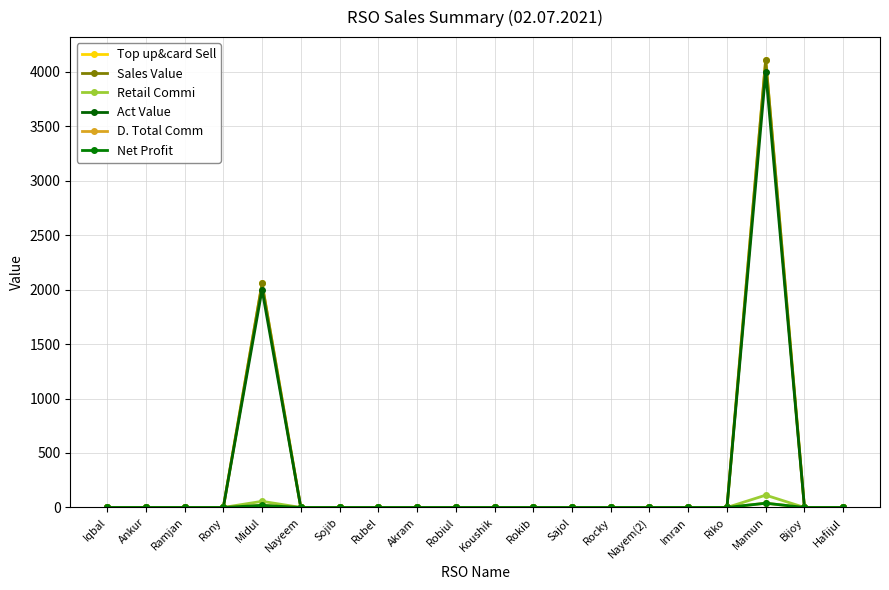

List the labels in order of Act Value value, largest first.

Mamun, Midul, Iqbal, Ankur, Ramjan, Rony, Nayeem, Sojib, Rubel, Akram, Robiul, Koushik, Rokib, Sajol, Rocky, Nayem(2), Imran, Riko, Bijoy, Hafijul